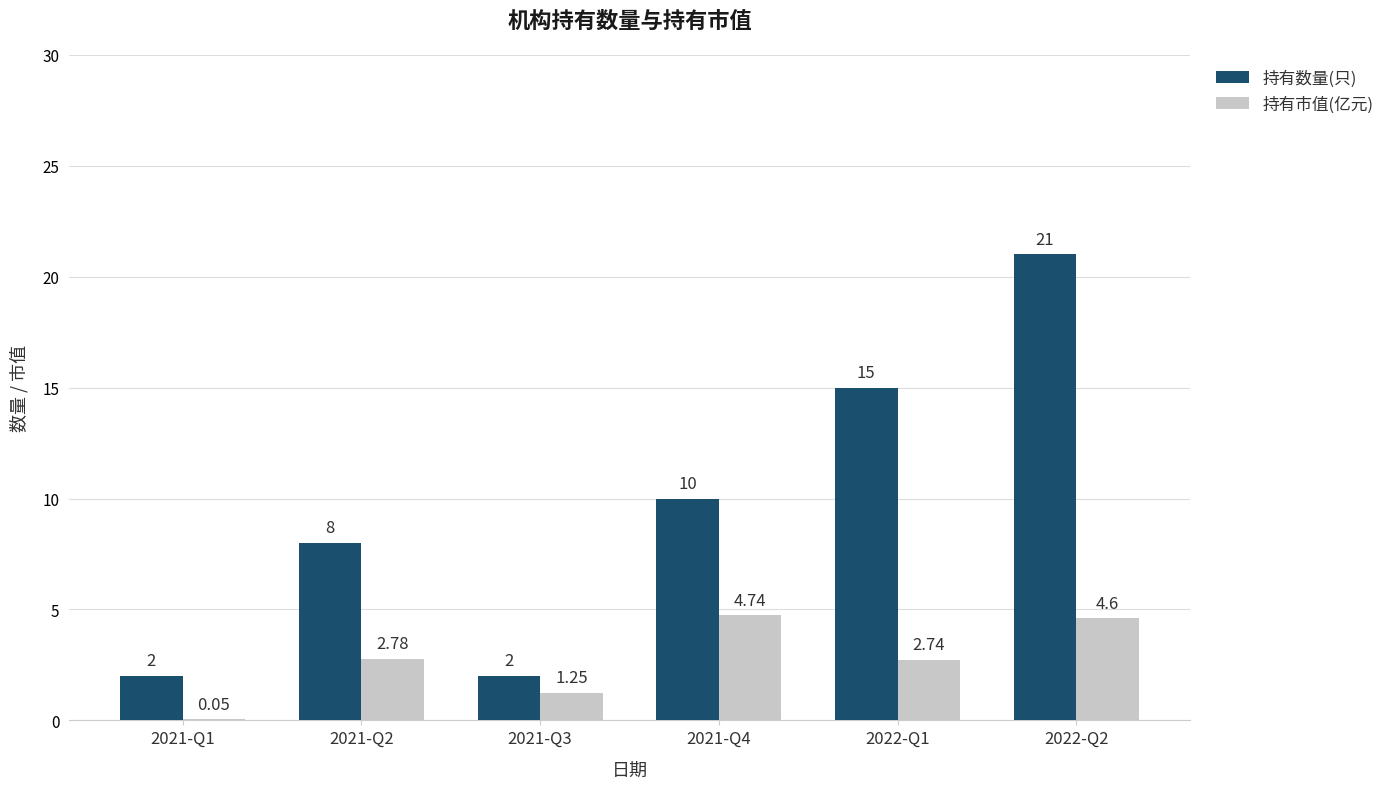

What is the sum of the 持有市值(亿元) values at 2021-Q3 and 2021-Q2?

4.0